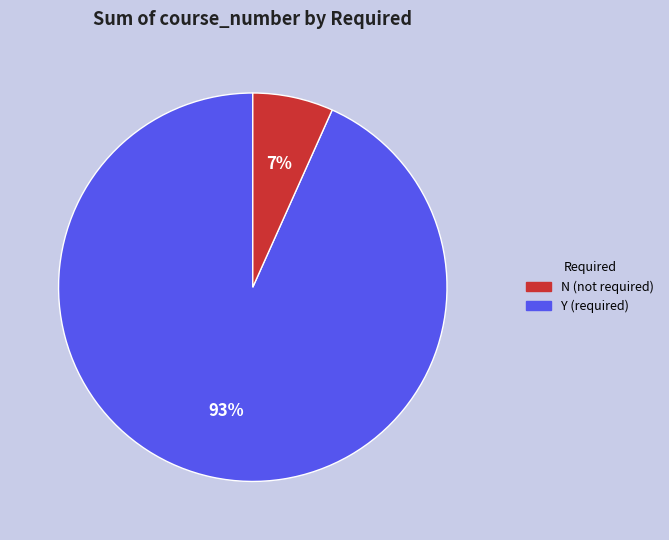

What percentage is the N (not required) slice, to the nearest percent?

93%